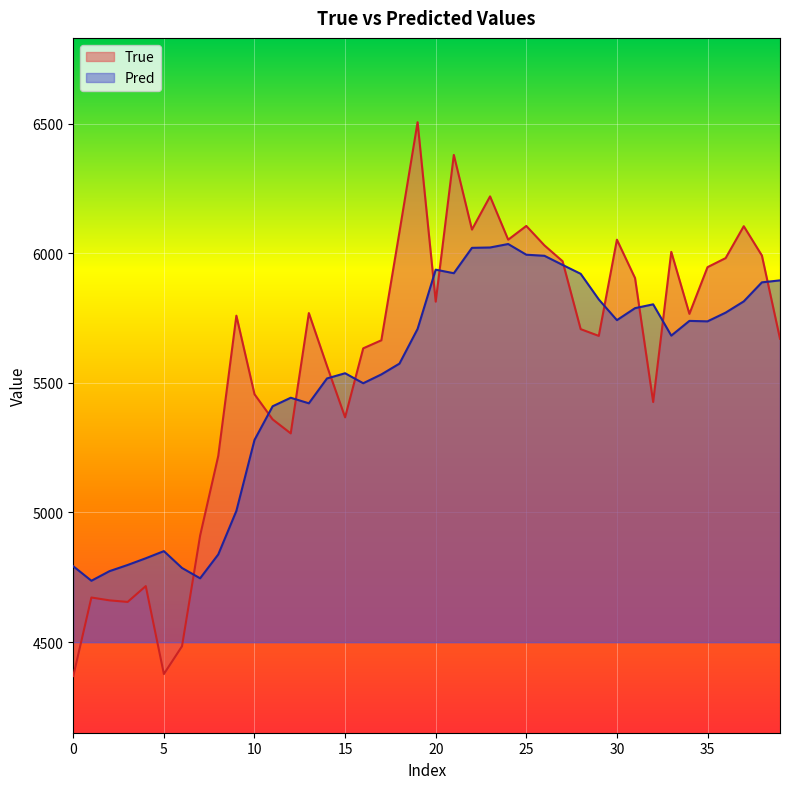

How many interior local valleys does the Pred series have?

8